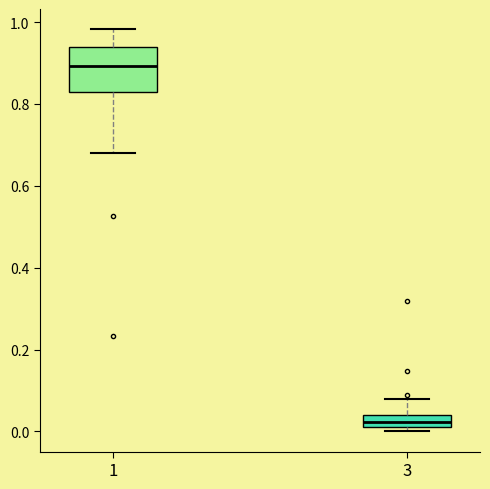

Comparing the boxes themselves (not the whiskers), which one is the tallest?

1